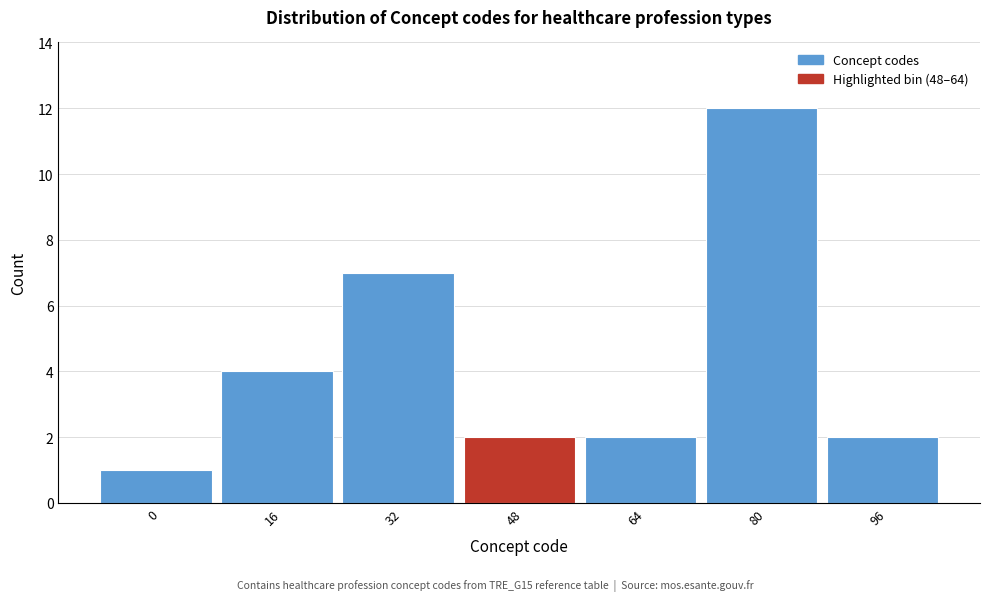

Reading left to right, transcribe all the data shown in this chart.

1	4	7	2	2	12	2